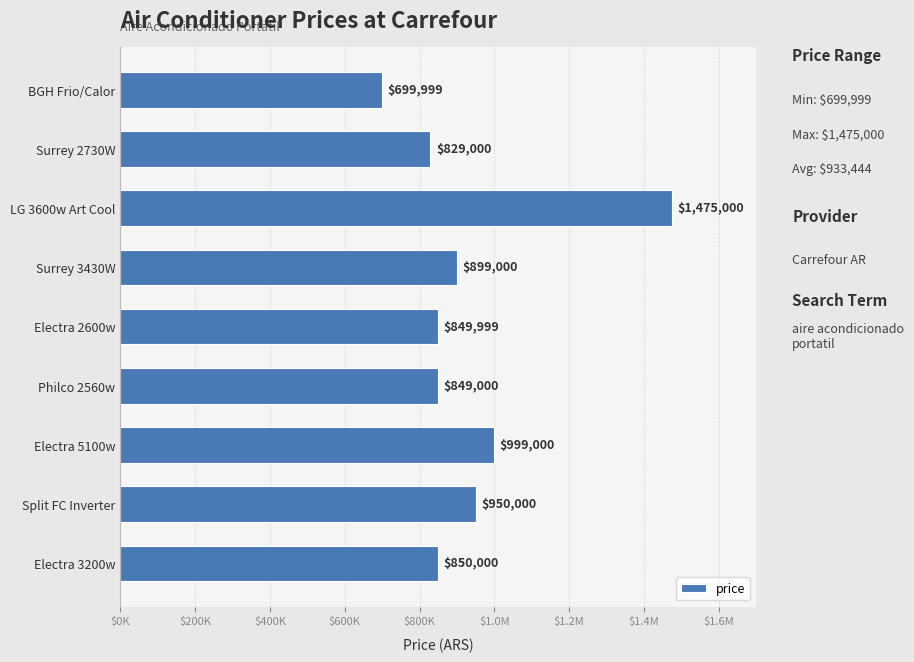

Does the chart contain any negative values?

No